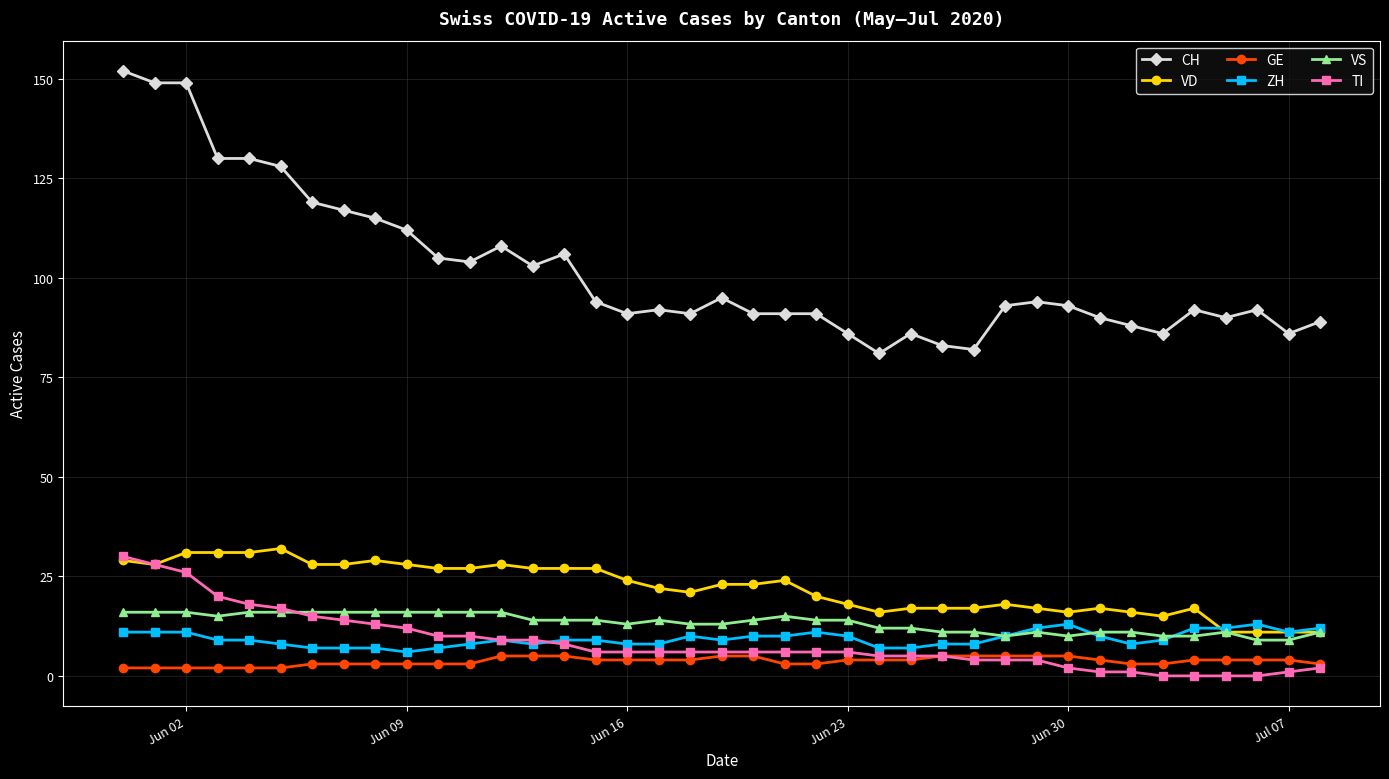

What is the value of the TI point at the 15th from the left?

8